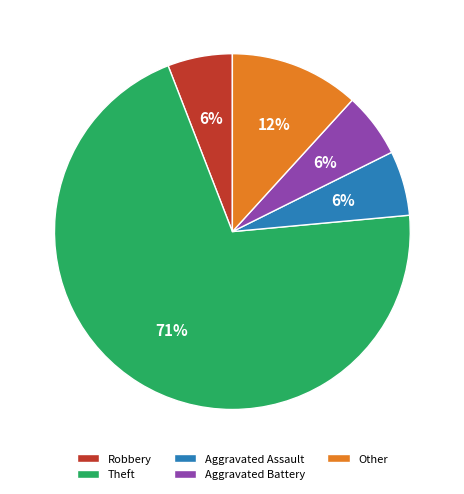

Count the number of slices in the pie.

5